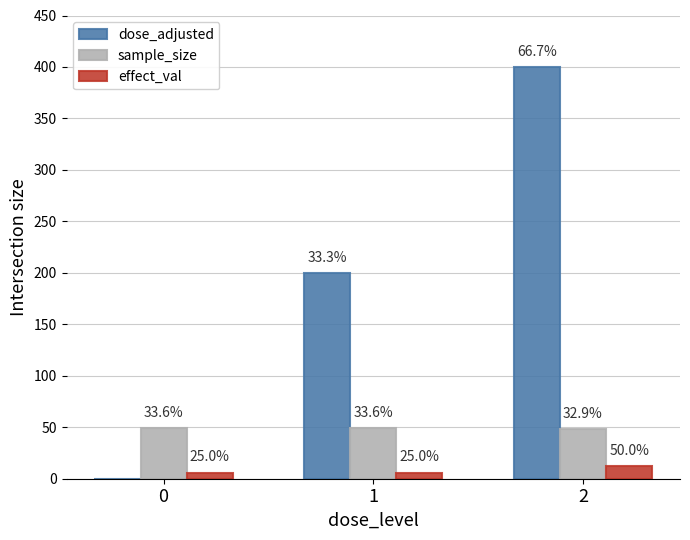

Is it true that sample_size equals 49 at 0?

True